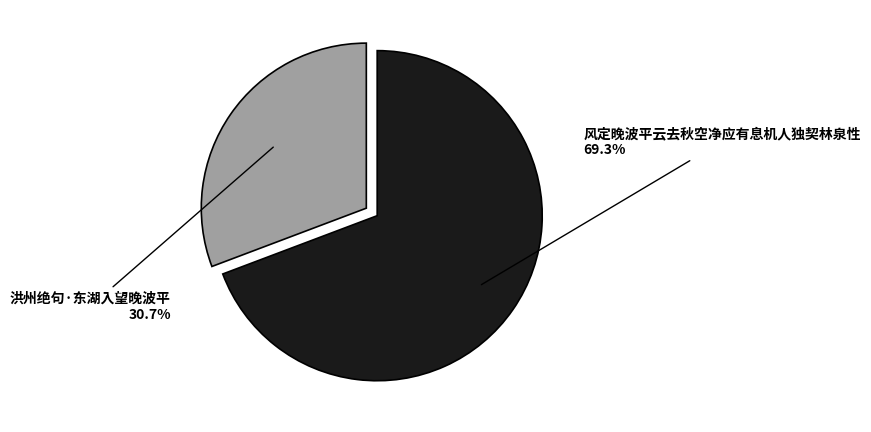

To the nearest percent, what is the combined percentage of 风定晚波平云去秋空净应有息机人独契林泉性 and 洪州绝句·东湖入望晚波平?

100%